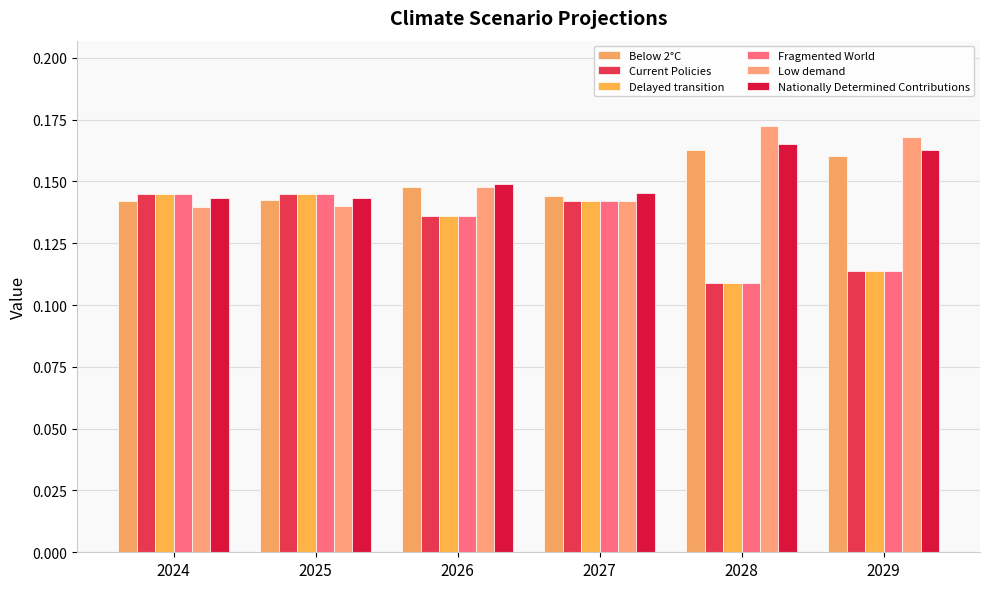

Are the bars horizontal?

No